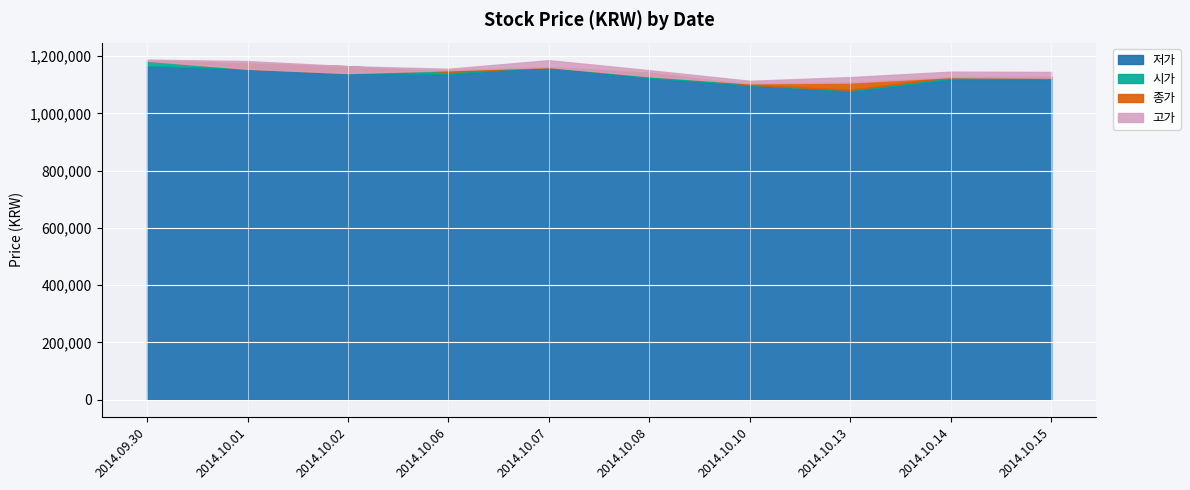

What is the difference between the 고가 values at 2014.10.13 and 2014.10.01?

56000